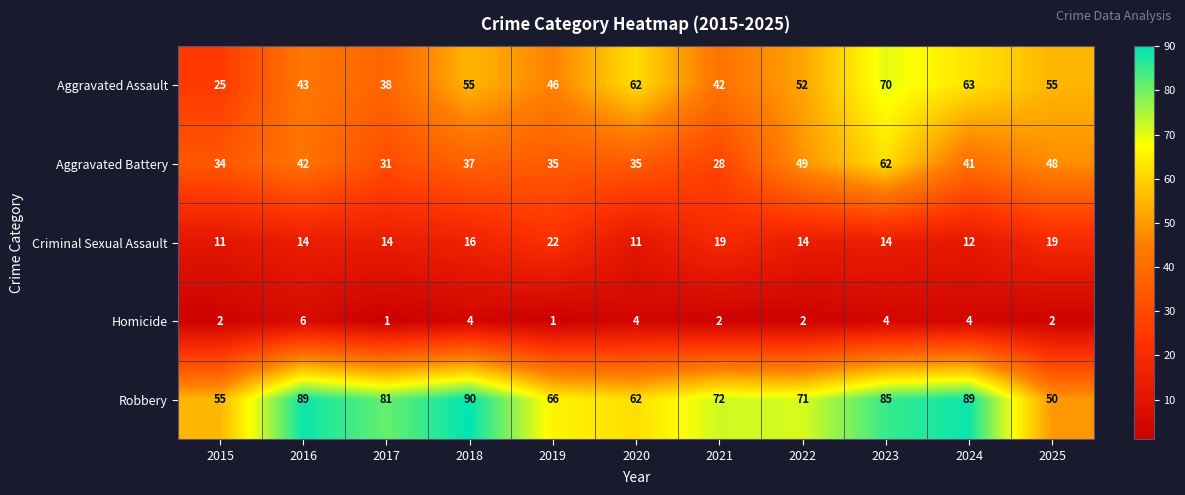

Where does the Aggravated Assault series first go above 52?

2018